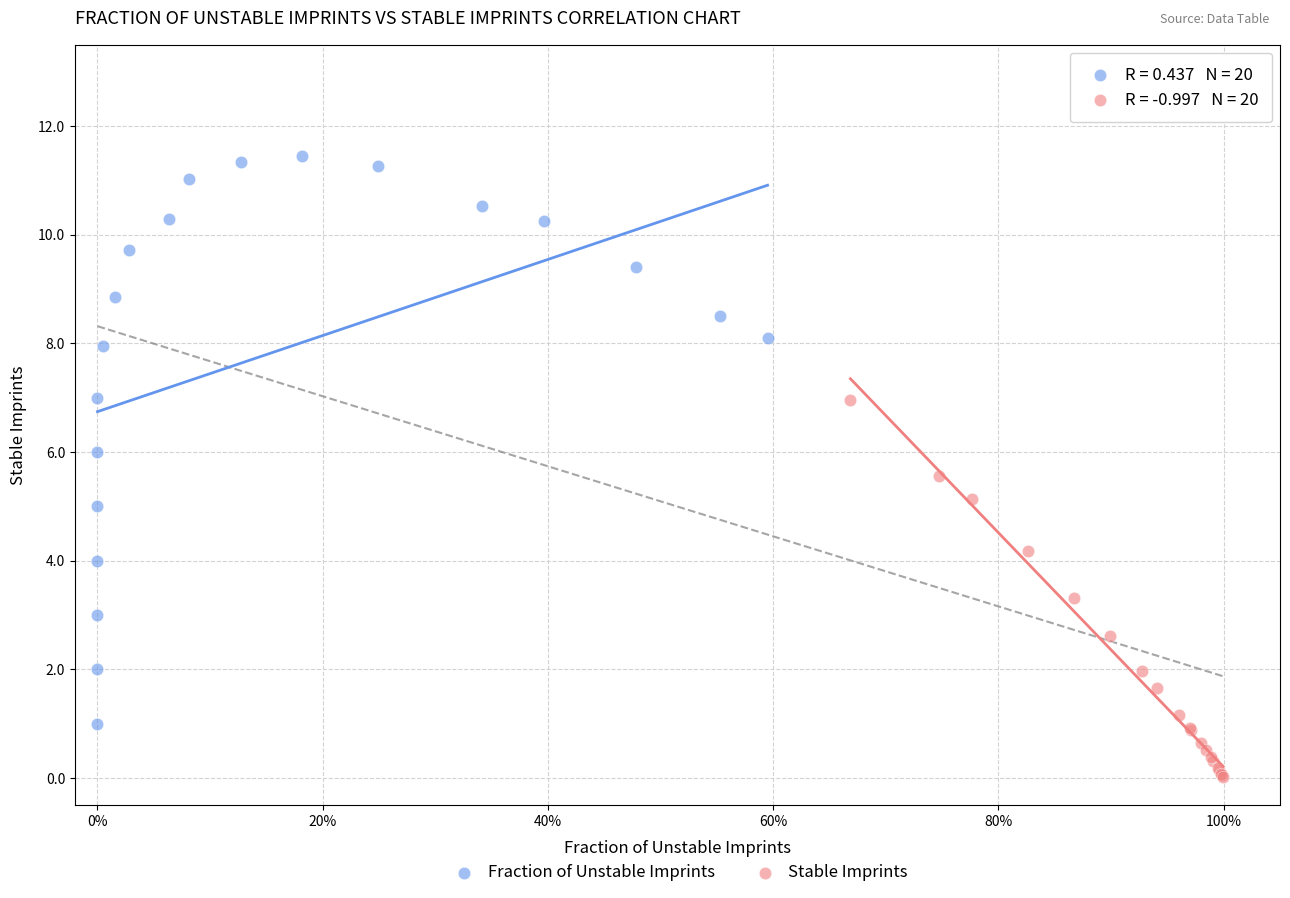

Which series contains the highest Y value?

Fraction of Unstable Imprints